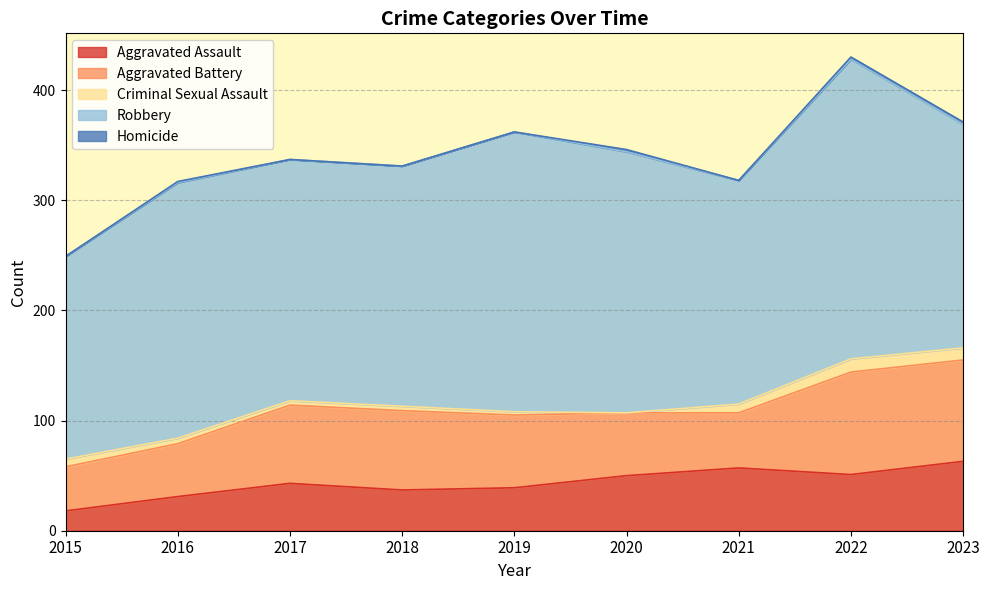

At which label is Homicide closest to 1?

2016